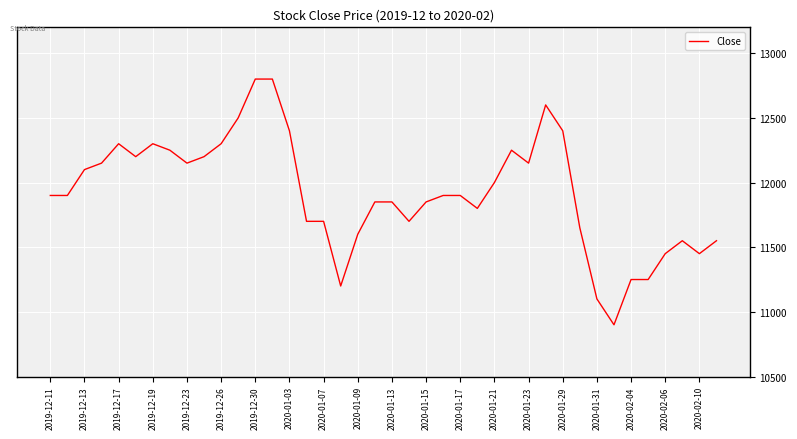

What is the average value?

11921